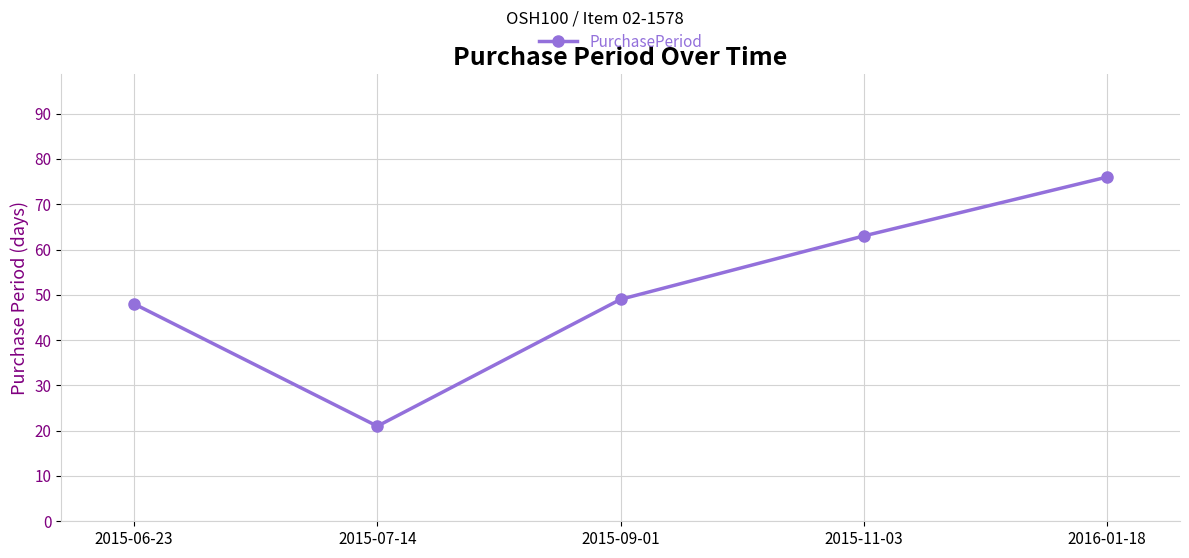

Does the chart display data point markers on the line(s)?

Yes